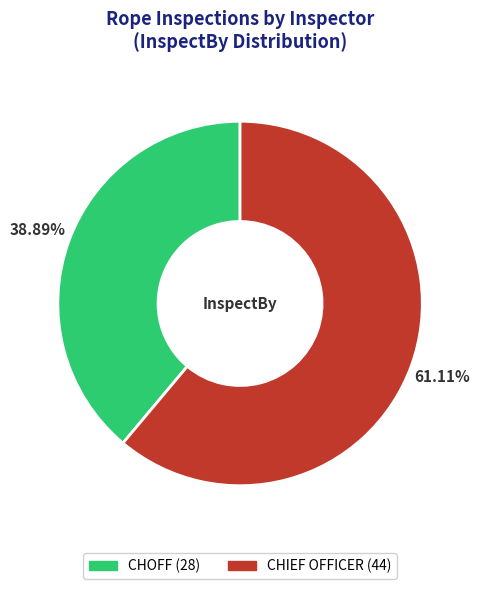

The CHOFF slice represents 28% of the pie. True or false?

False